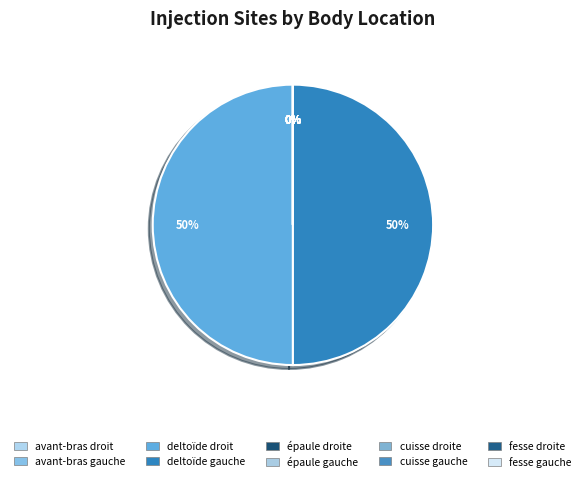

Which slice is the smallest?

cuisse droite